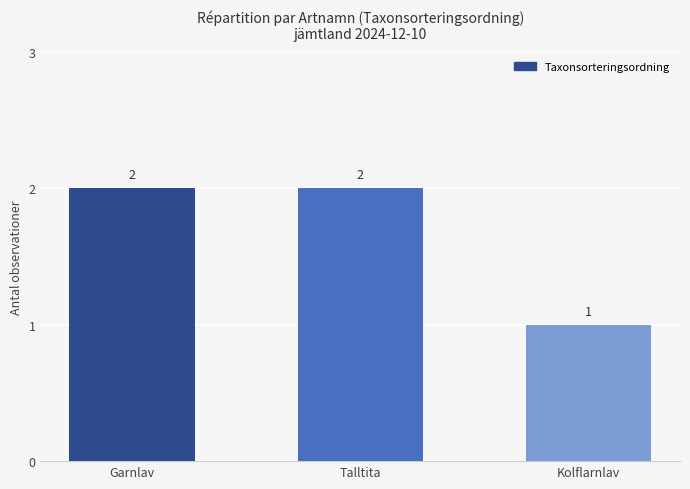

What is the label of the 3rd bar from the left?

Kolflarnlav